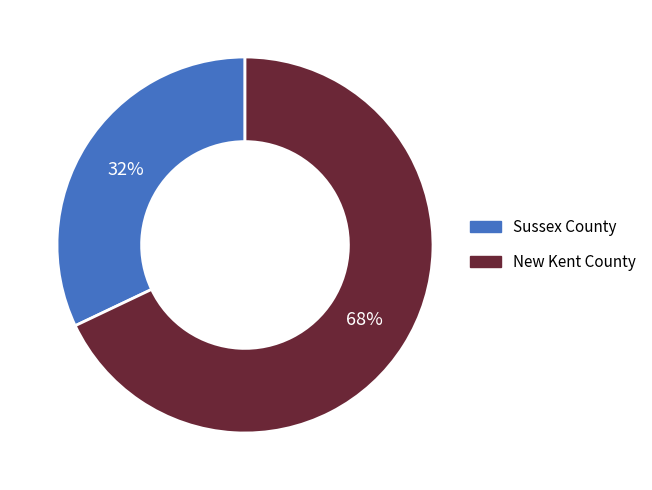

To the nearest percent, what is the difference between the largest and smallest slice percentages?

36%